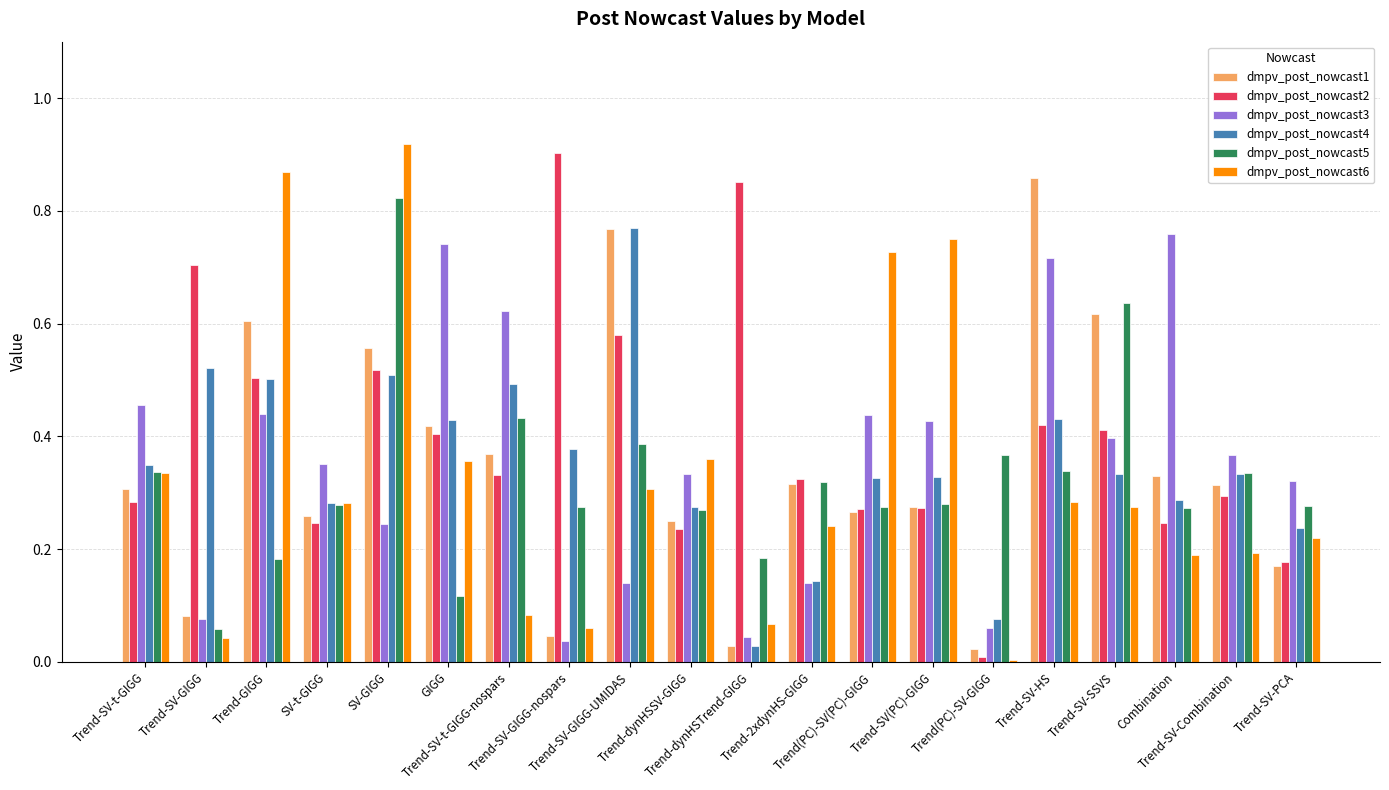

What is the total value across all series at Trend-SV-t-GIGG-nospars?

2.3